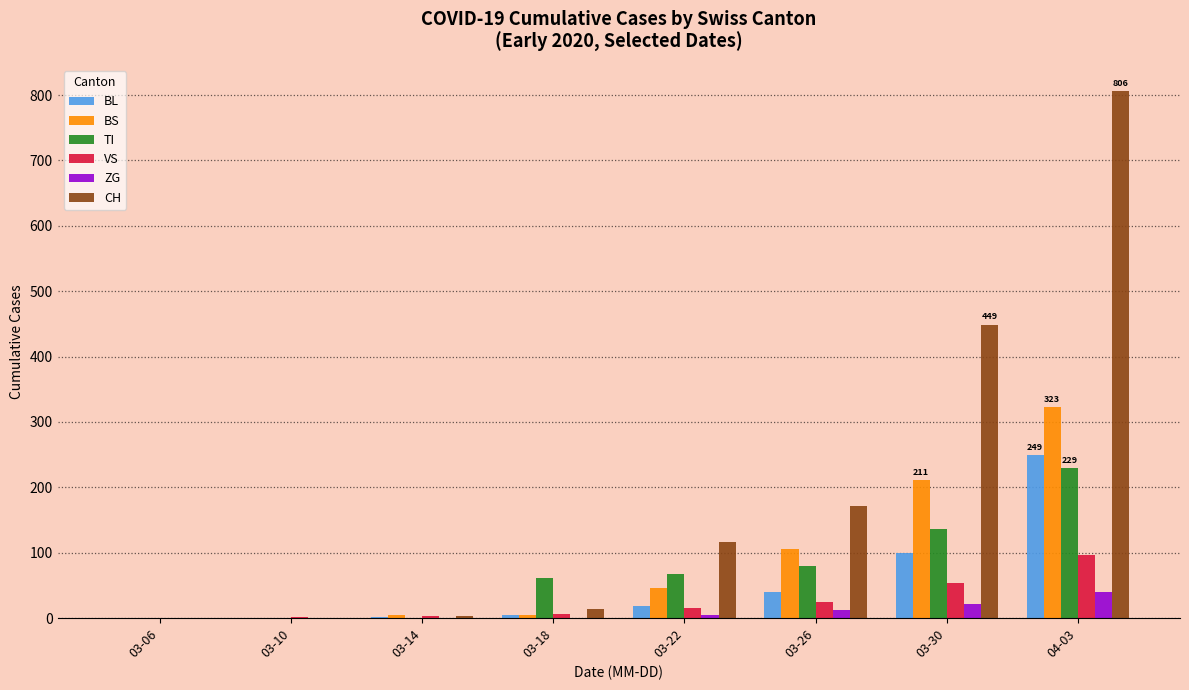

What are all the series names shown in the legend?

BL, BS, TI, VS, ZG, CH